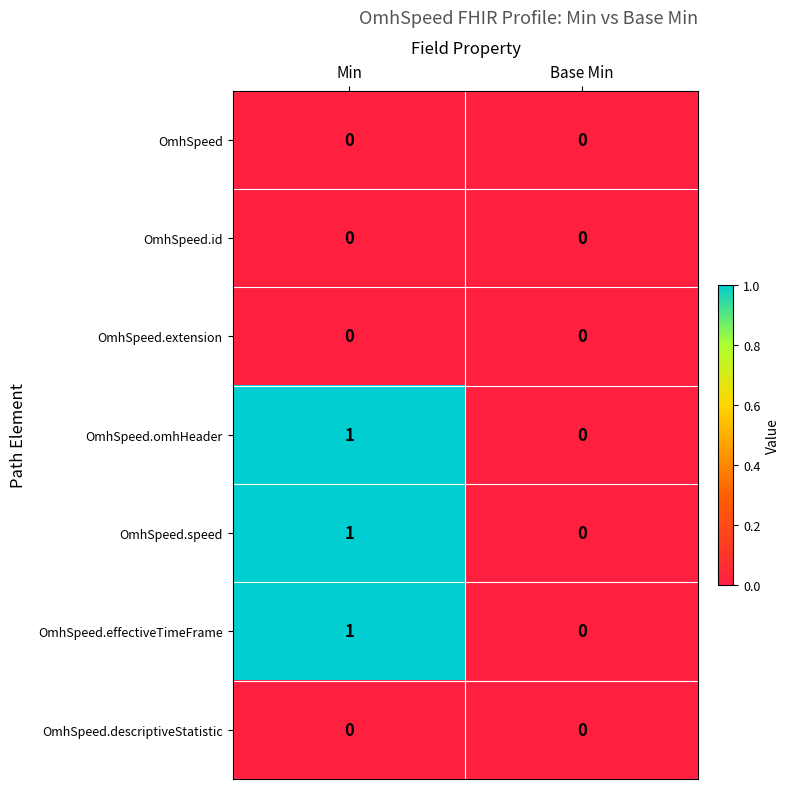

Reading left to right, extract all data points from this chart.

OmhSpeed: 0	0
OmhSpeed.id: 0	0
OmhSpeed.extension: 0	0
OmhSpeed.omhHeader: 1	0
OmhSpeed.speed: 1	0
OmhSpeed.effectiveTimeFrame: 1	0
OmhSpeed.descriptiveStatistic: 0	0